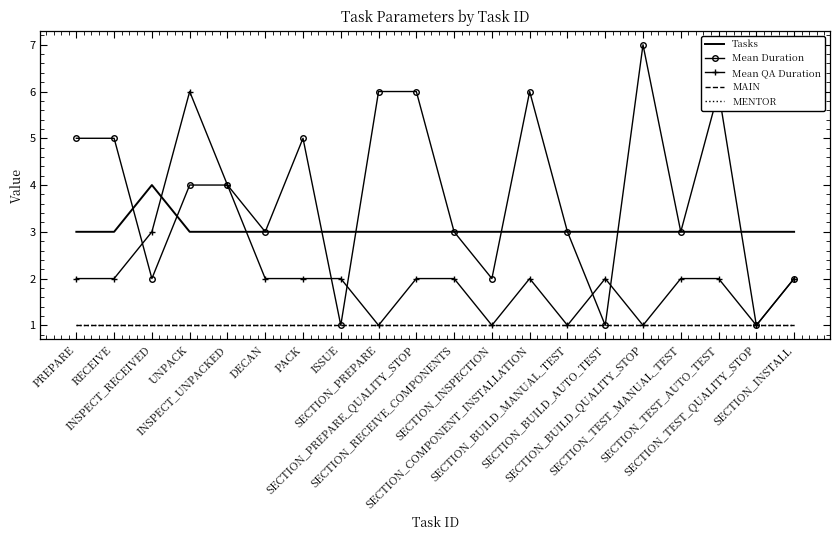

How many lines are shown in the chart?

5